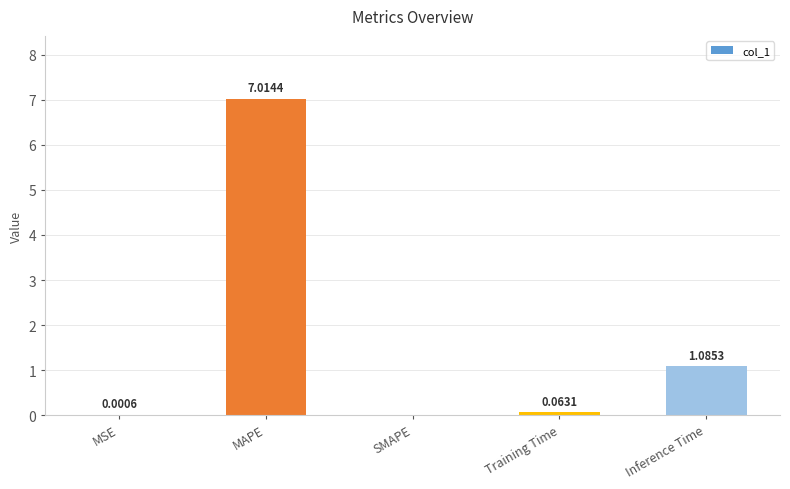

Which category has the highest value across all series?

MAPE